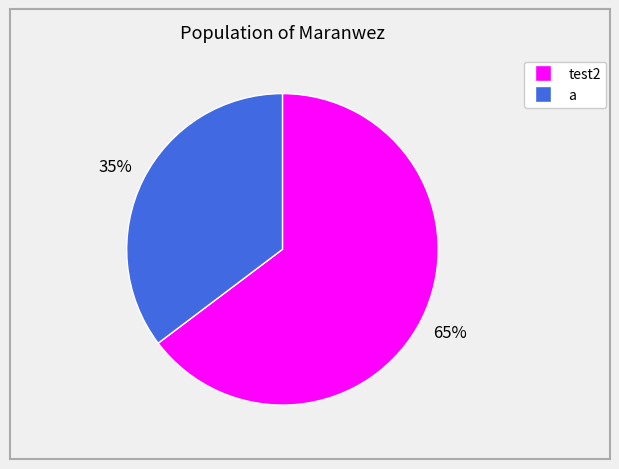

Rank the categories by value from lowest to highest.

a, test2